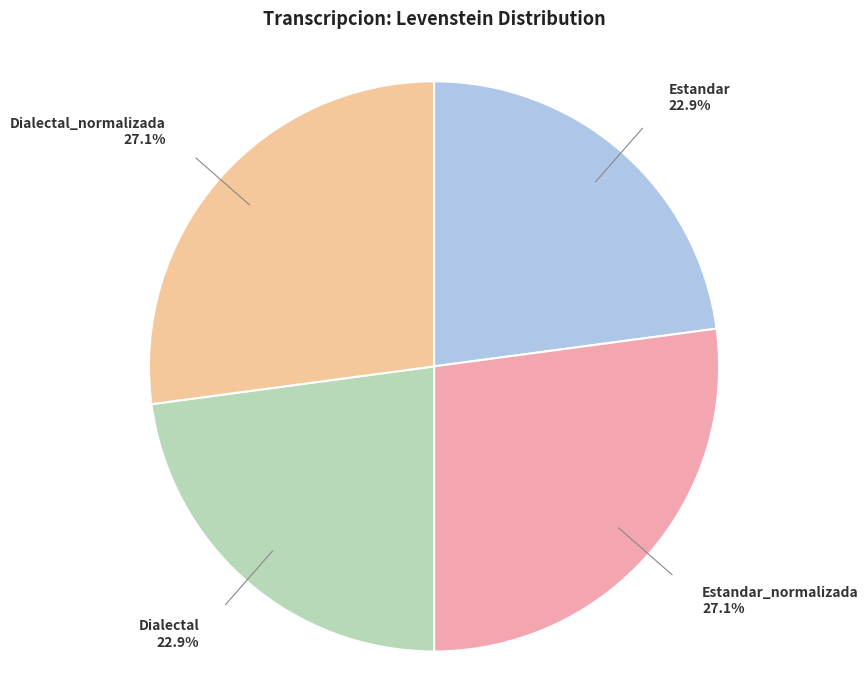

Is it true that Dialectal is 23% of the pie?

True